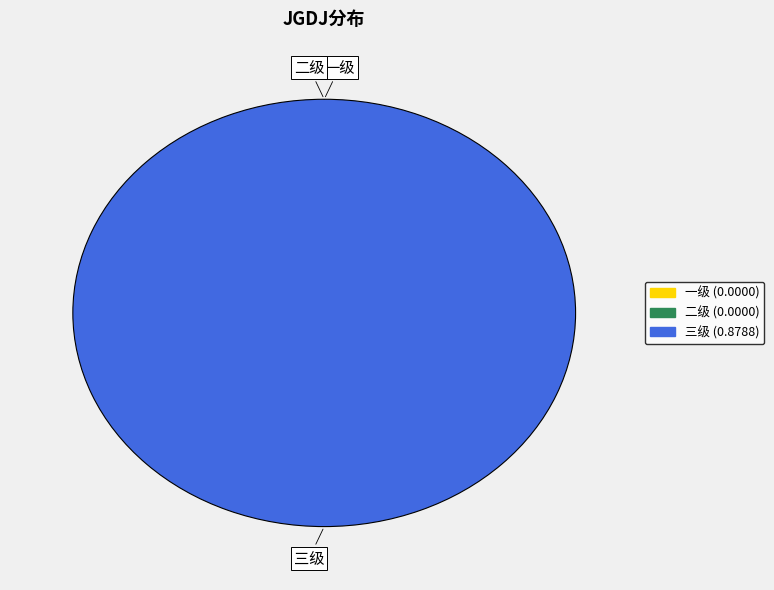

What percentage is NOT represented by 一级?

100.0%